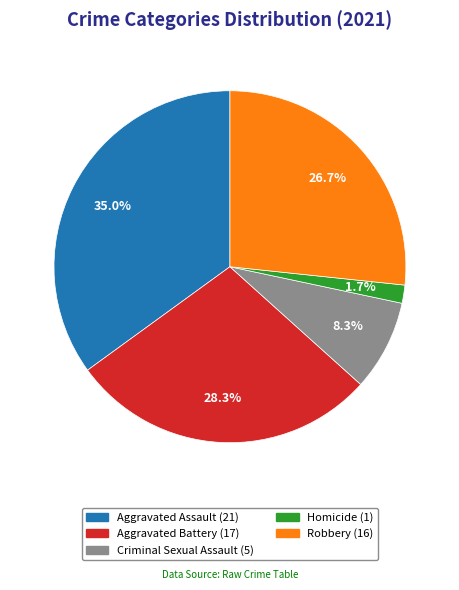

The Criminal Sexual Assault slice represents 20% of the pie. True or false?

False